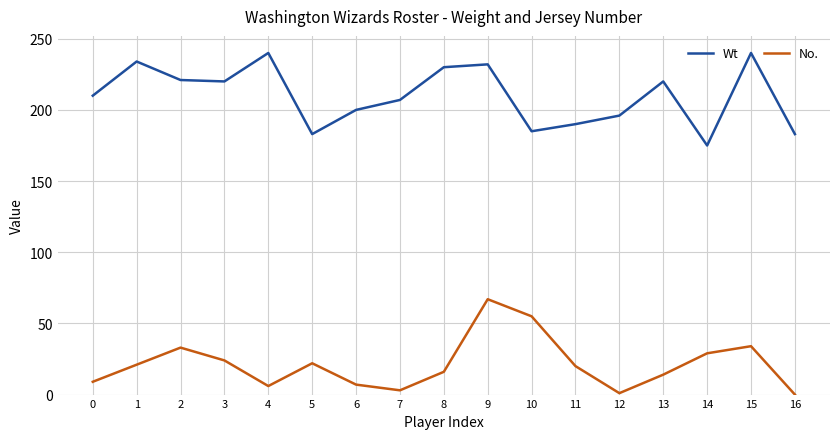

How many interior local valleys does the Wt series have?

4